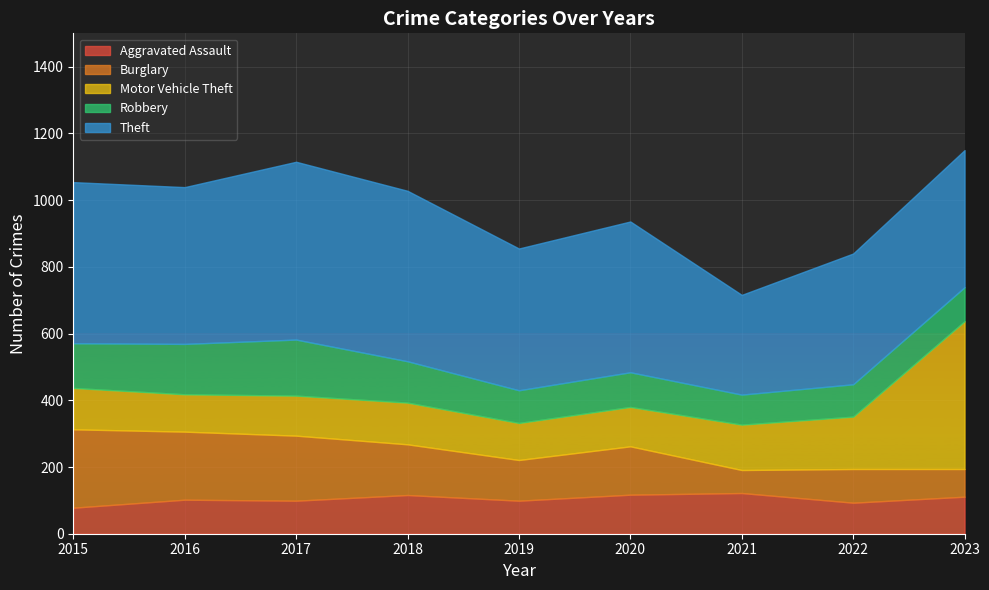

Is it true that Burglary equals 116 at 2023?

False